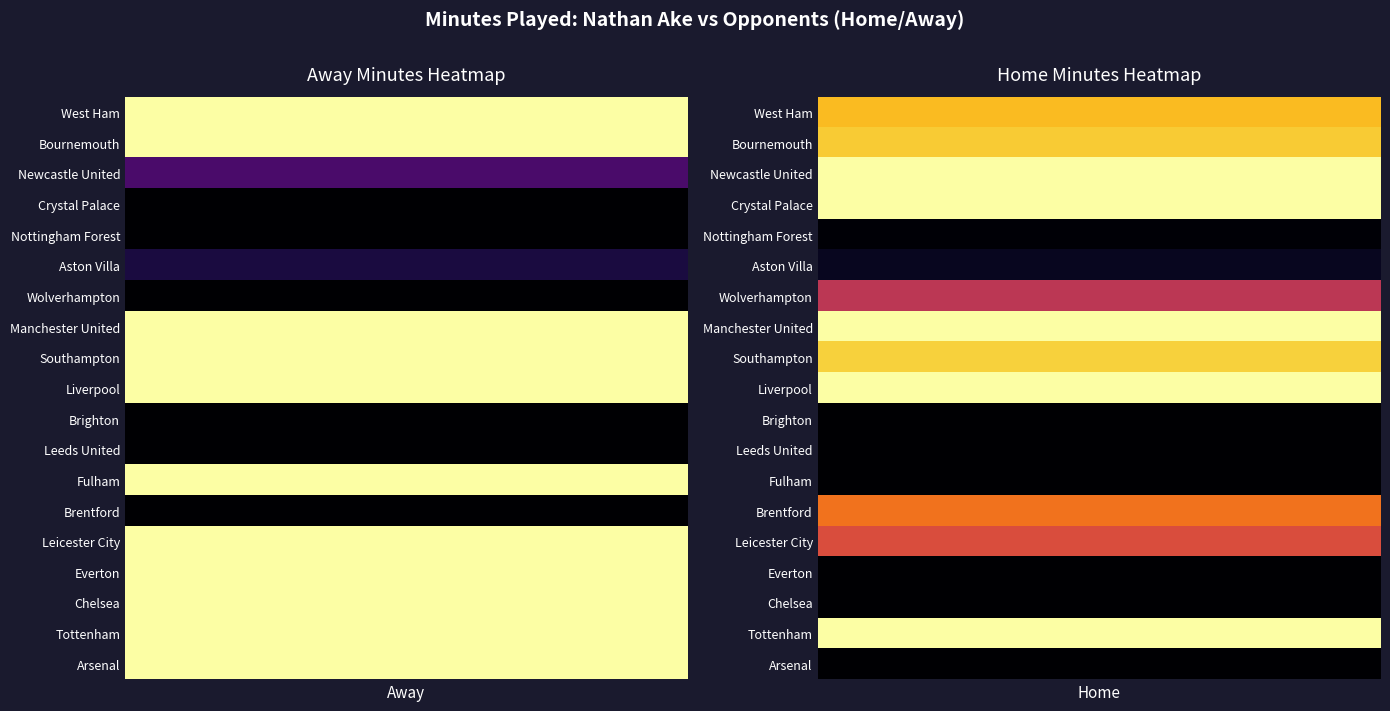

Reading left to right, transcribe all the data shown in this chart.

West Ham: 0=90	1=76
Bournemouth: 0=90	1=79
Newcastle United: 0=20	1=90
Crystal Palace: 0=0	1=90
Nottingham Forest: 0=0	1=1
Aston Villa: 0=10	1=5
Wolverhampton: 0=0	1=45
Manchester United: 0=90	1=90
Southampton: 0=90	1=80
Liverpool: 0=90	1=90
Brighton: 0=0	1=0
Leeds United: 0=0	1=0
Fulham: 0=90	1=0
Brentford: 0=0	1=62
Leicester City: 0=90	1=53
Everton: 0=90	1=0
Chelsea: 0=90	1=0
Tottenham: 0=90	1=90
Arsenal: 0=90	1=0